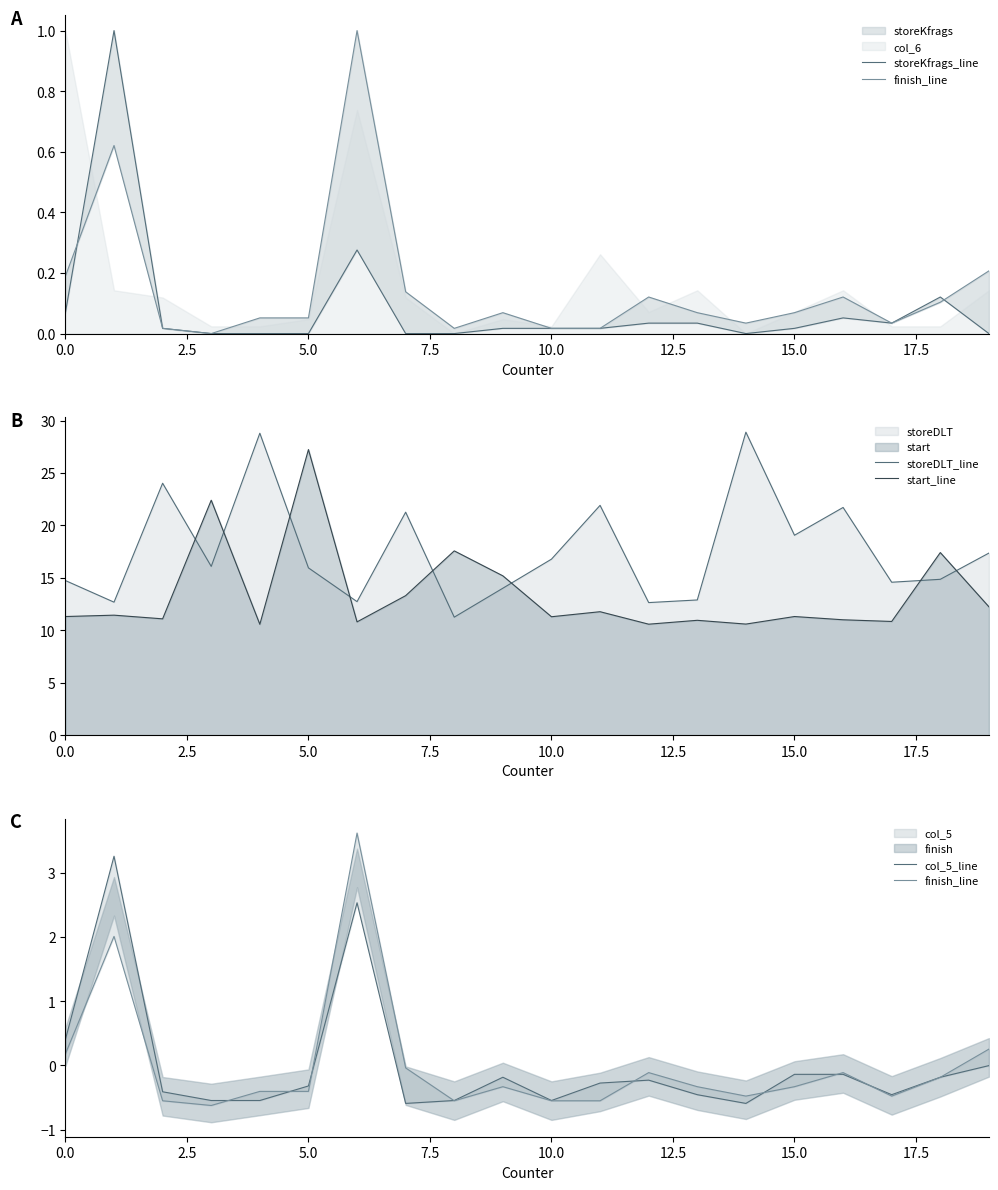

The value of storeKfrags_line at 17 is 0.1. True or false?

False